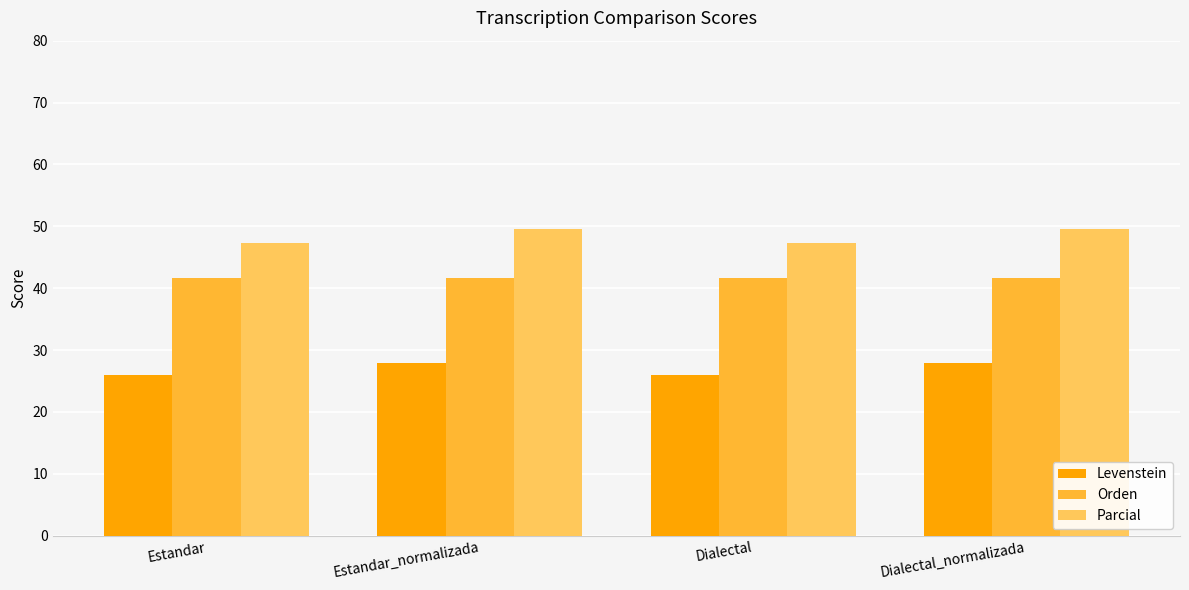

How many bars are there in each group?

3